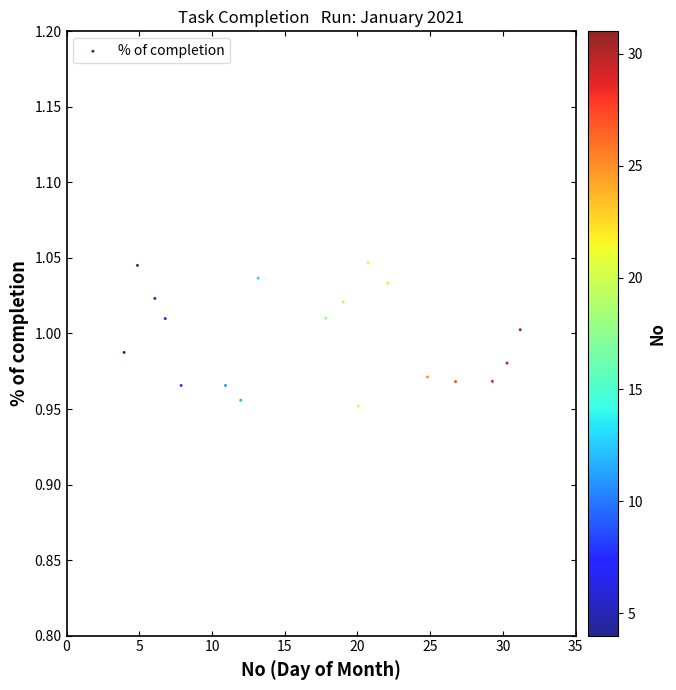

What is the range of X values (max minus min)?

27.2